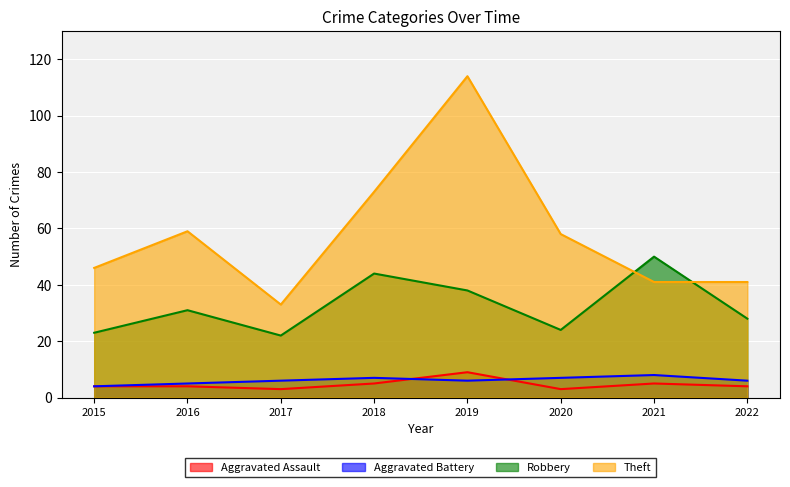

Which series has the largest total across all categories?

Theft